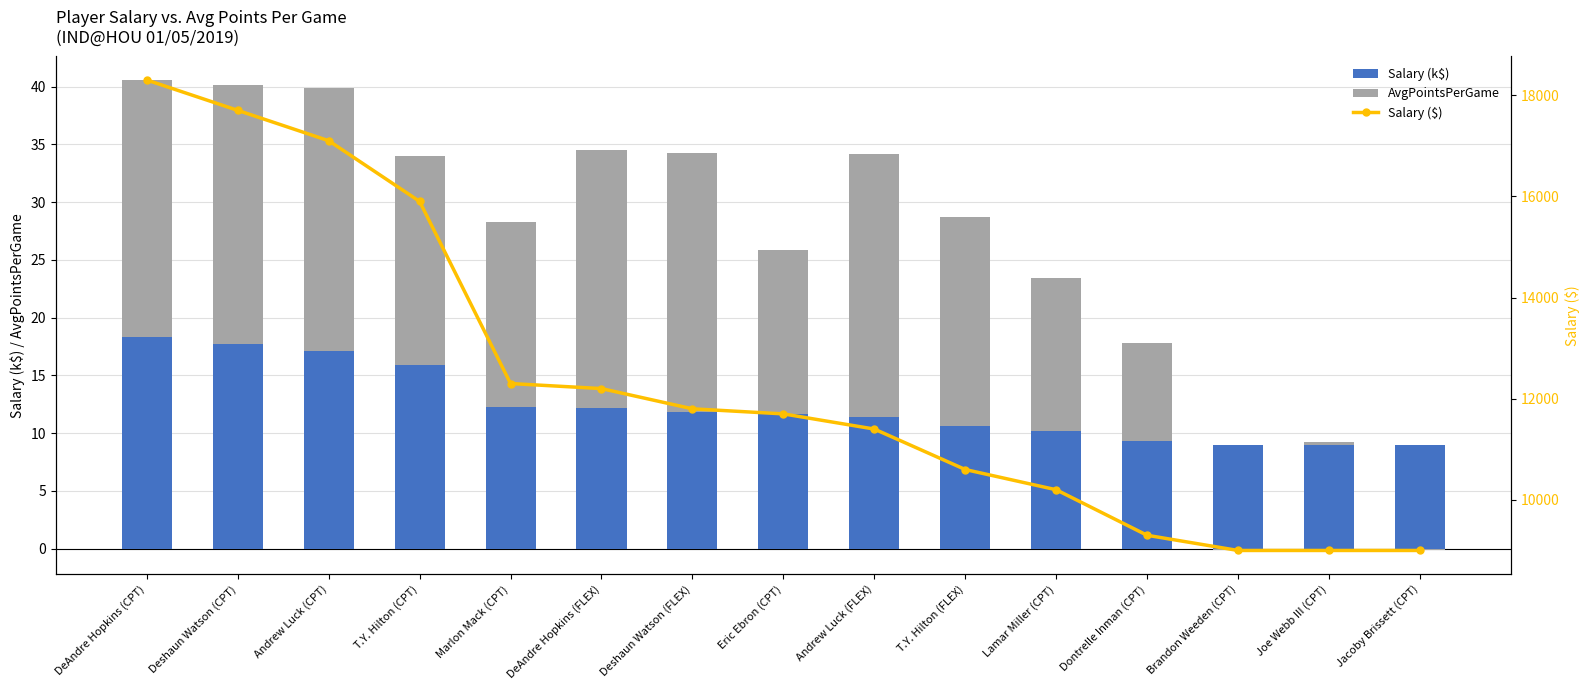

Rank the series by their maximum value, from lowest to highest.

Salary (k$), AvgPointsPerGame, Salary ($)